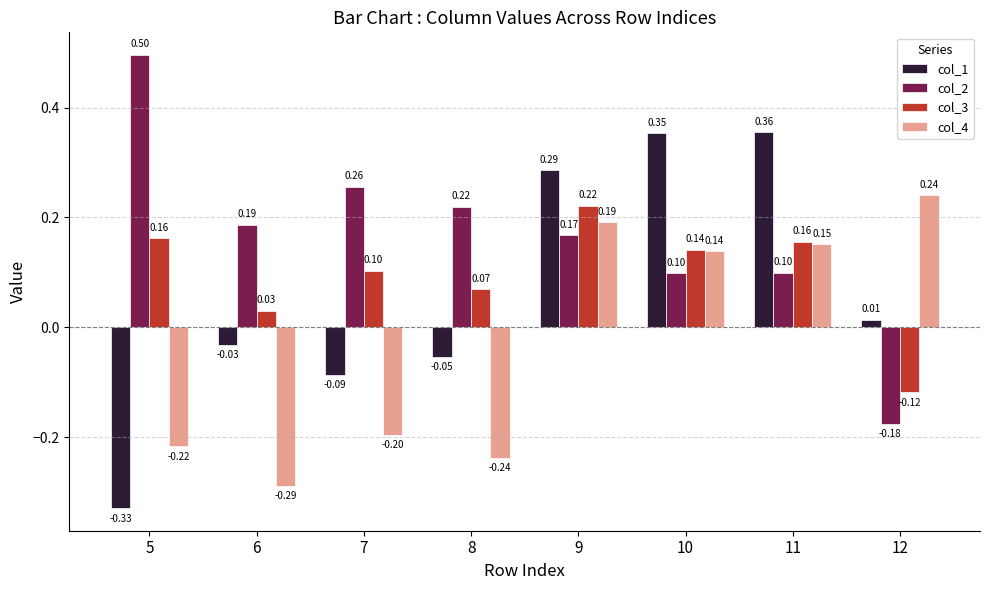

What are all the series names shown in the legend?

col_1, col_2, col_3, col_4